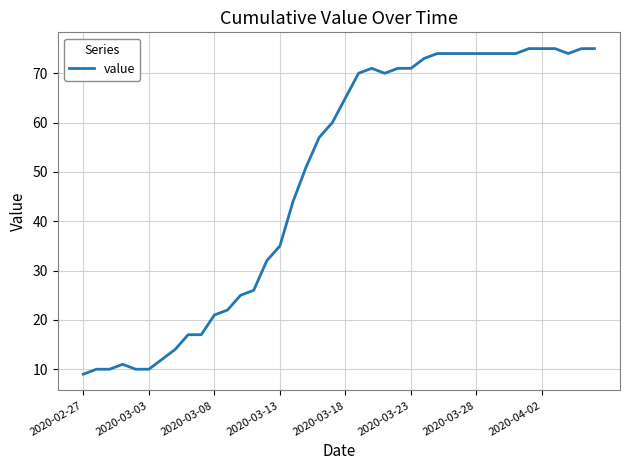

Reading left to right, transcribe all the data shown in this chart.

9	10	10	11	10	10	12	14	17	17	21	22	25	26	32	35	44	51	57	60	65	70	71	70	71	71	73	74	74	74	74	74	74	74	75	75	75	74	75	75